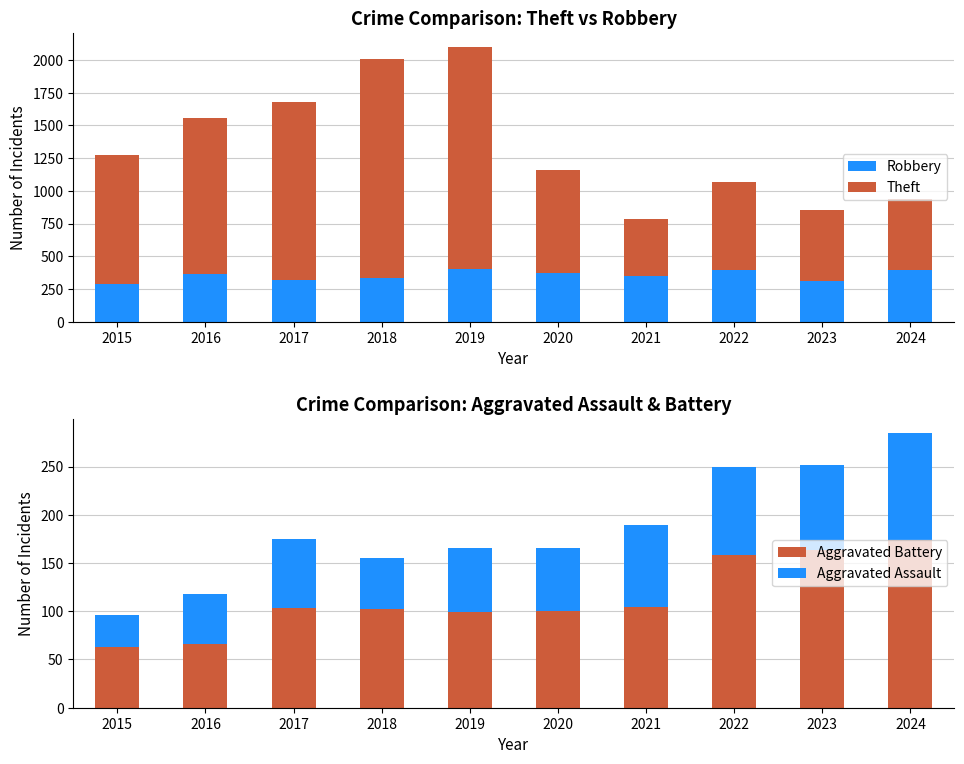

What value does the Aggravated Assault series have at 2016?

52